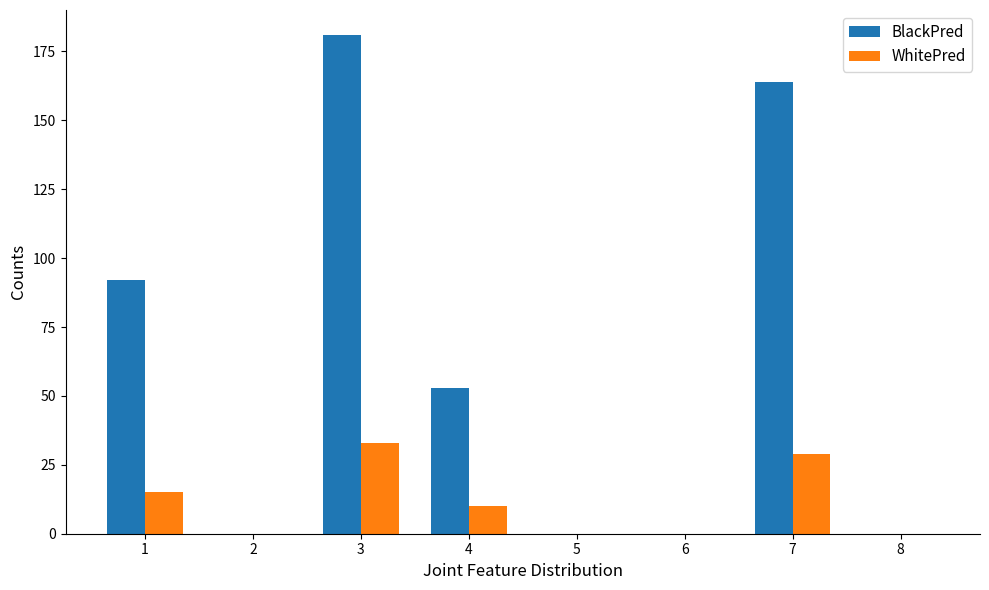

Read the BlackPred value at 7, to the nearest 50.

150